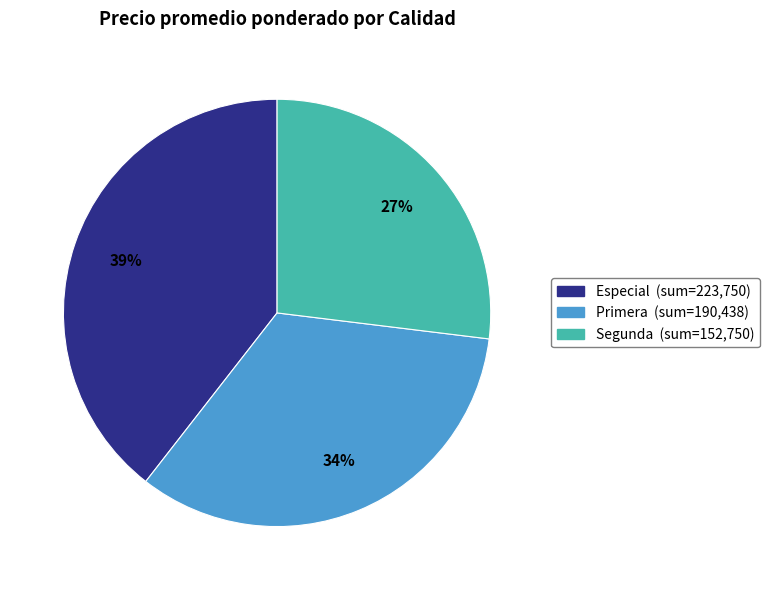

Is it true that Segunda (sum=152,750) is 39% of the pie?

False